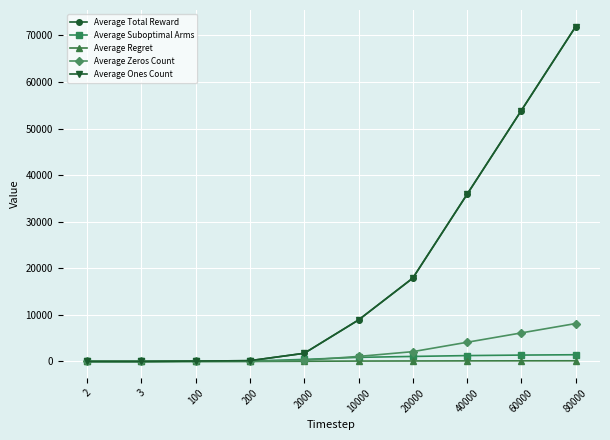

True or false: Average Regret has more than 1 points higher than both neighbors.

False